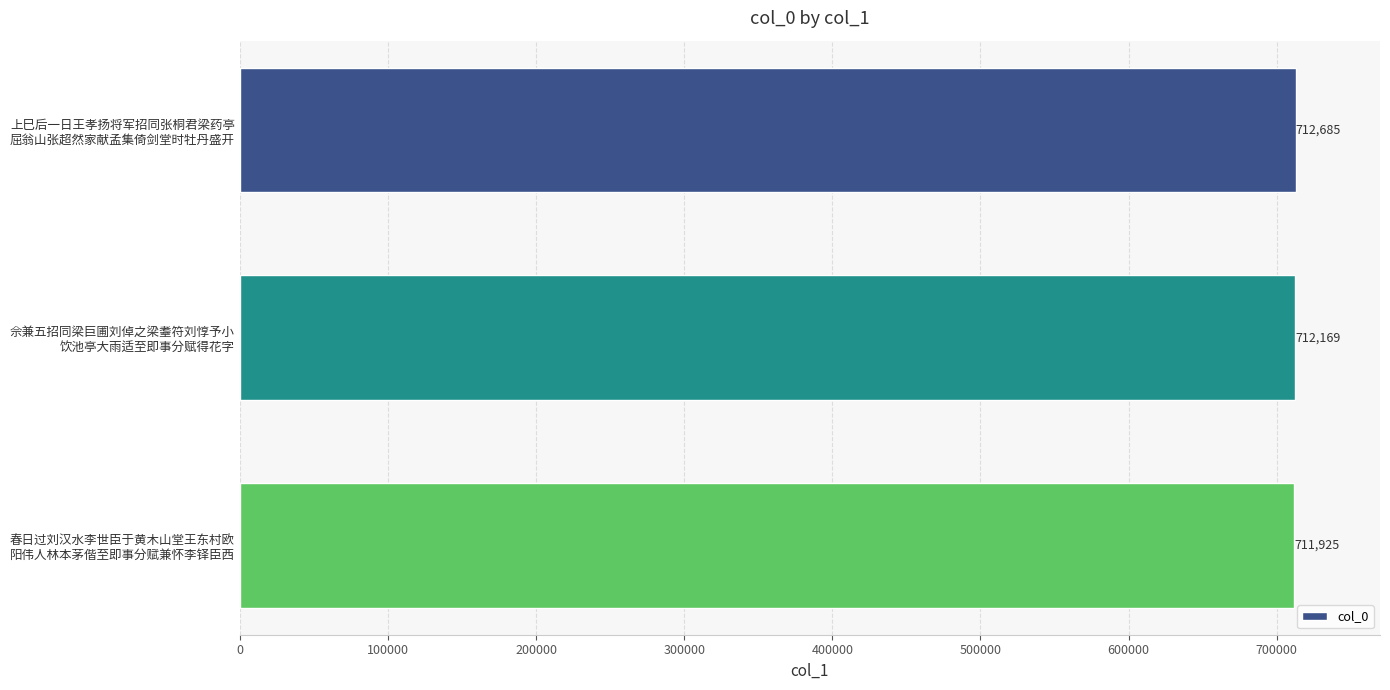

Rank the categories by value from highest to lowest.

上巳后一日王孝扬将军招同张桐君梁药亭
屈翁山张超然家献孟集倚剑堂时牡丹盛开, 佘兼五招同梁巨圃刘倬之梁耋符刘惇予小
饮池亭大雨适至即事分赋得花字, 春日过刘汉水李世臣于黄木山堂王东村欧
阳伟人林本茅偕至即事分赋兼怀李铎臣西